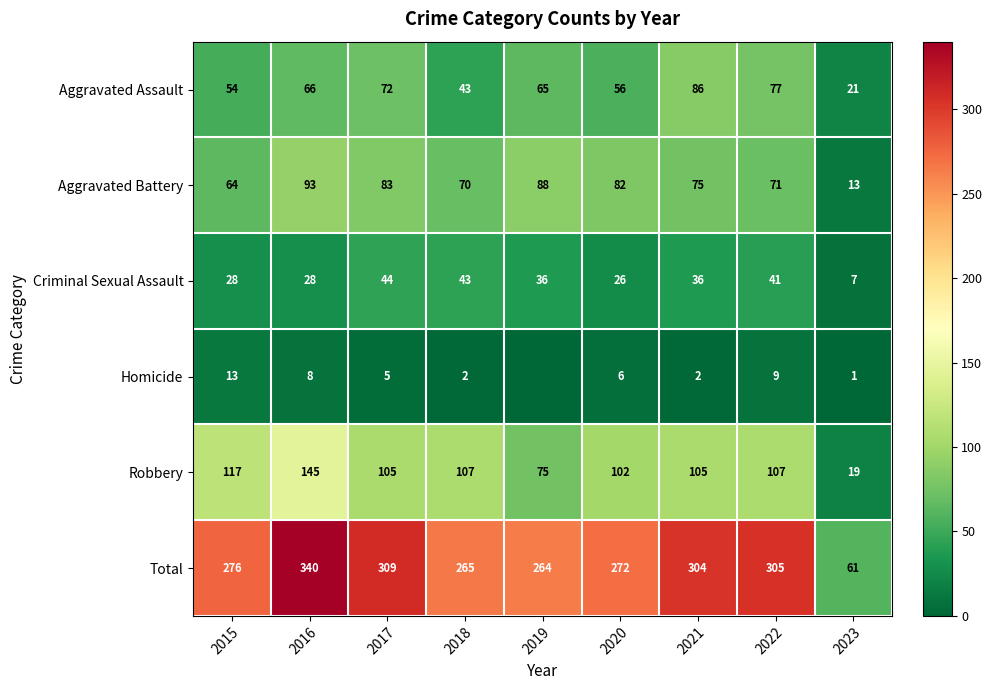

Is the value of Total at 2015 greater than the value of Criminal Sexual Assault at 2019?

Yes